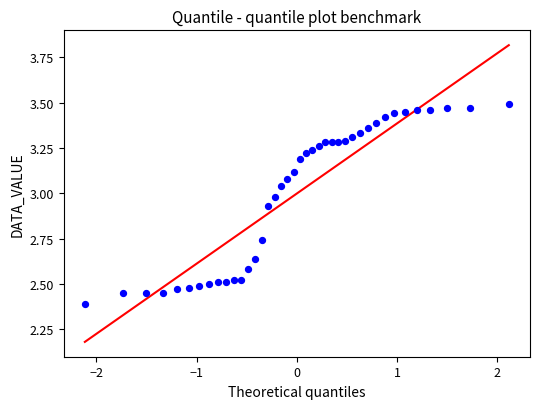

What is the range of X values (max minus min)?

4.2